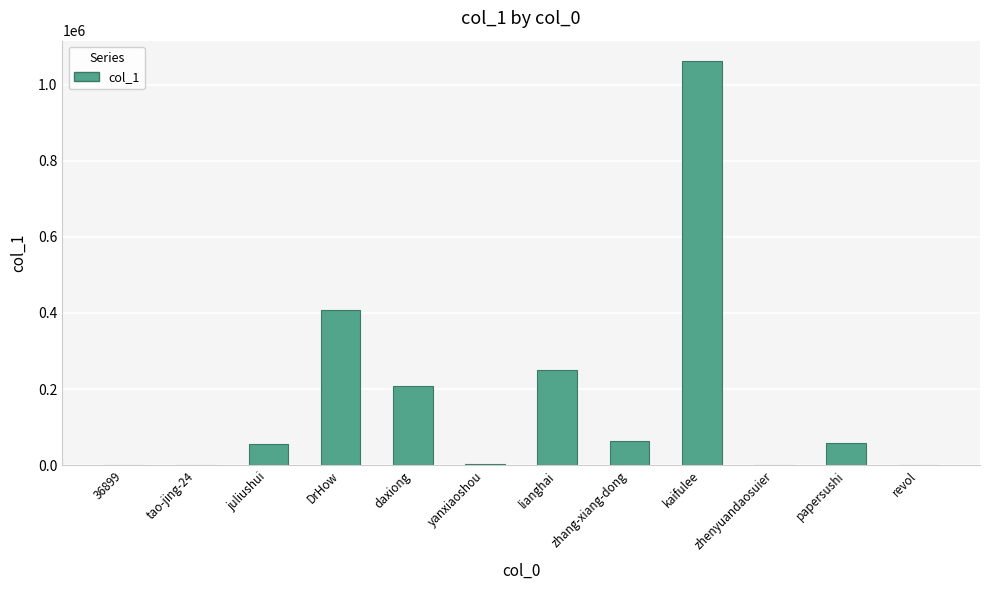

Between zhenyuandaosuier and lianghai, which is larger?

lianghai